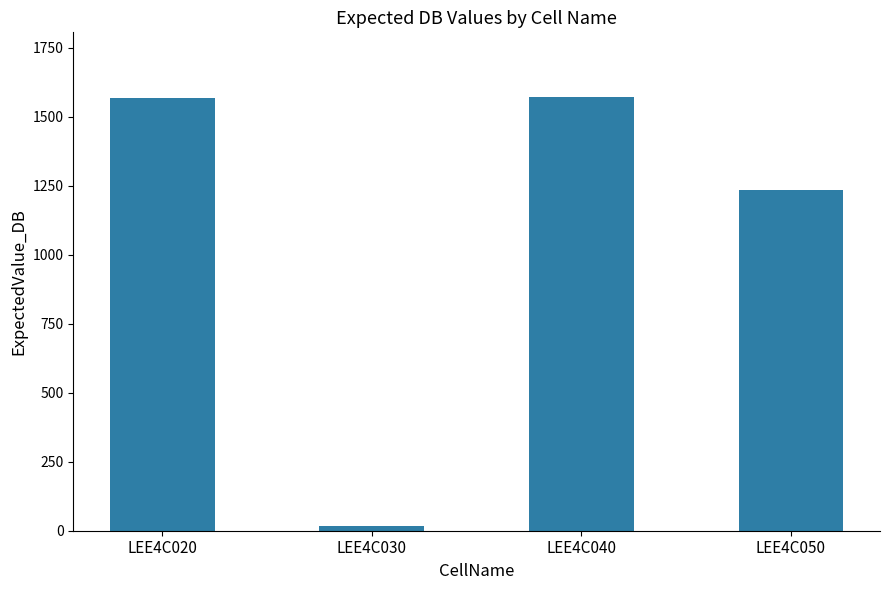

At which label is the value closest to 792?

LEE4C050